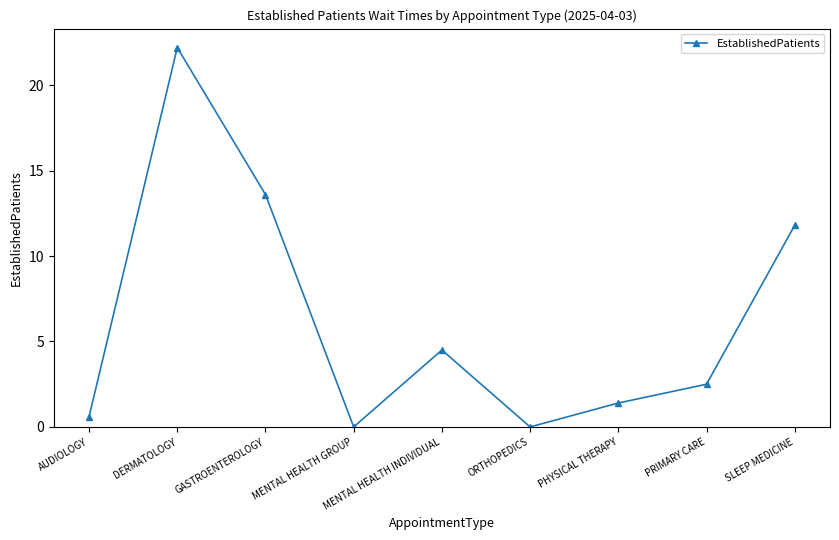

What is the average value?

6.3